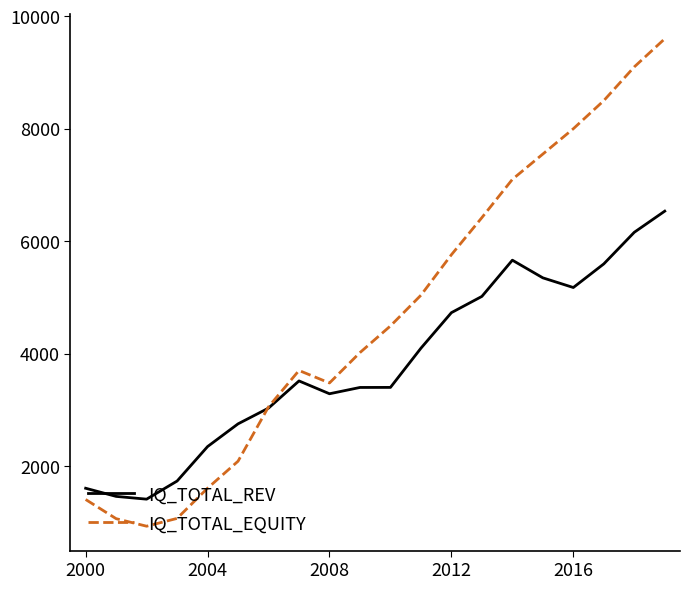

Which series has the largest range (max minus min)?

IQ_TOTAL_EQUITY